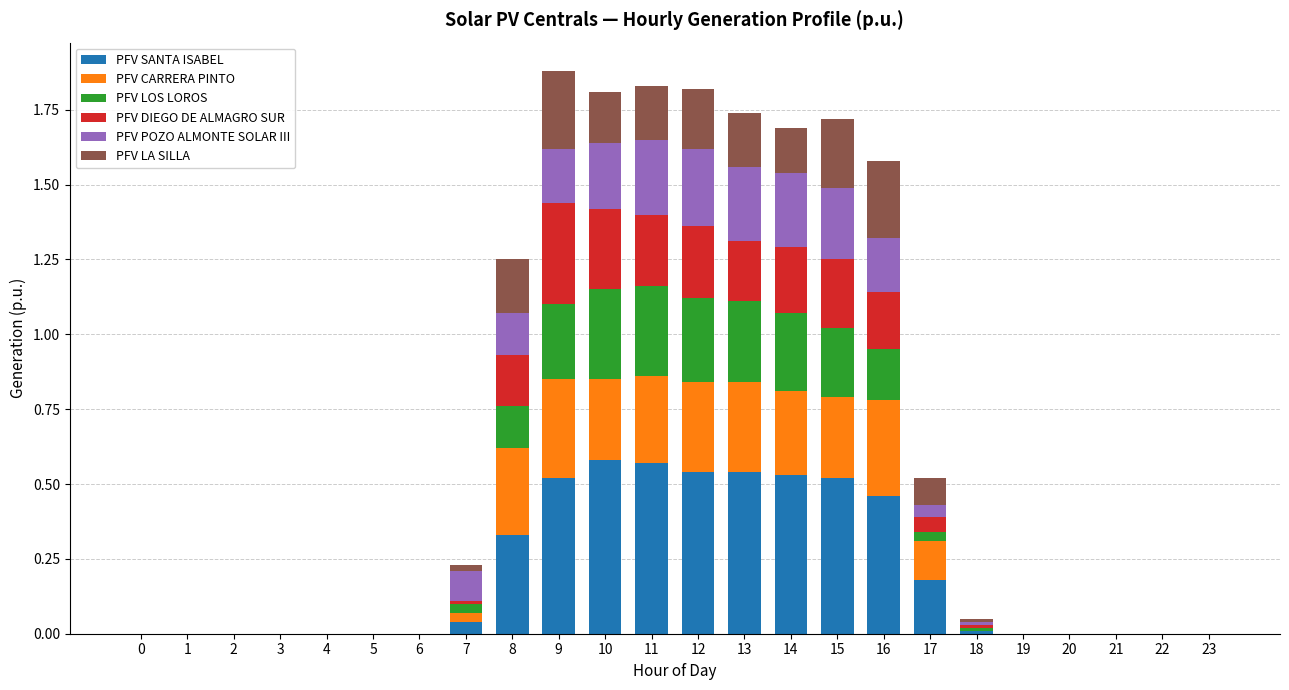

What are all the series names shown in the legend?

PFV SANTA ISABEL, PFV CARRERA PINTO, PFV LOS LOROS, PFV DIEGO DE ALMAGRO SUR, PFV POZO ALMONTE SOLAR III, PFV LA SILLA